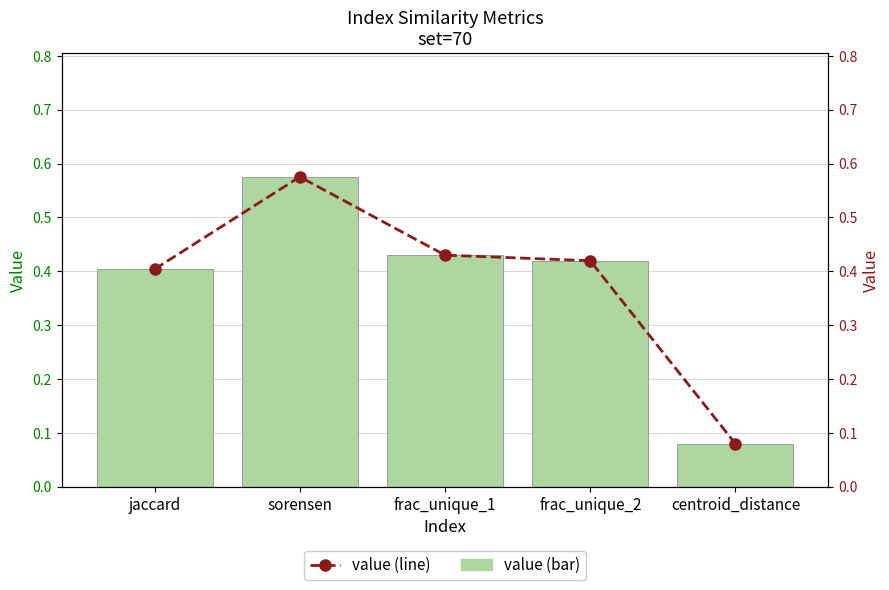

What is the value of the value (bar) bar at the 2nd from the left?

0.6